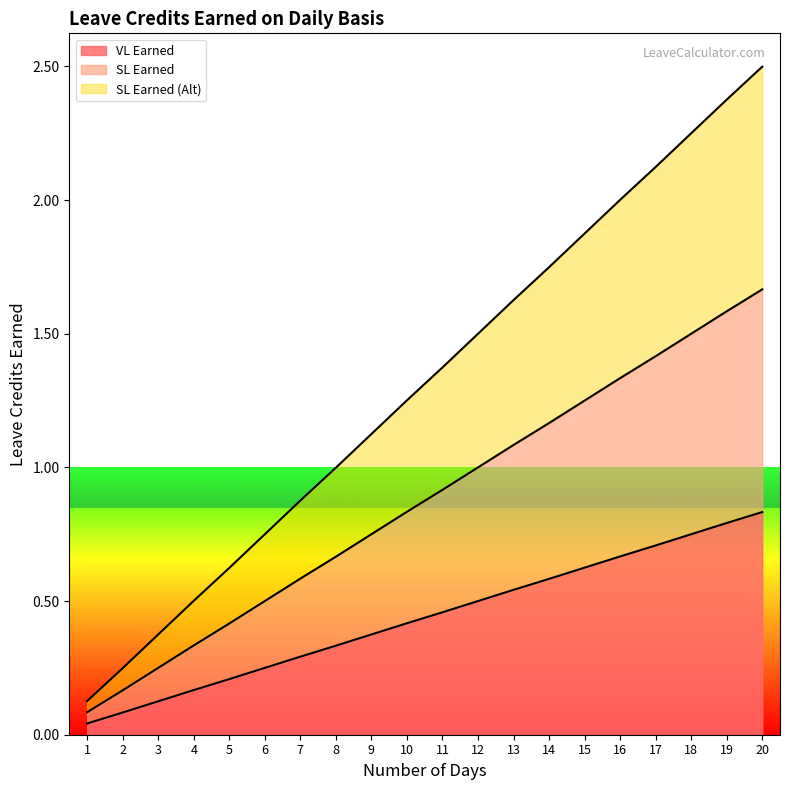

How many values in the SL Earned (Alt) series are below 1?

8